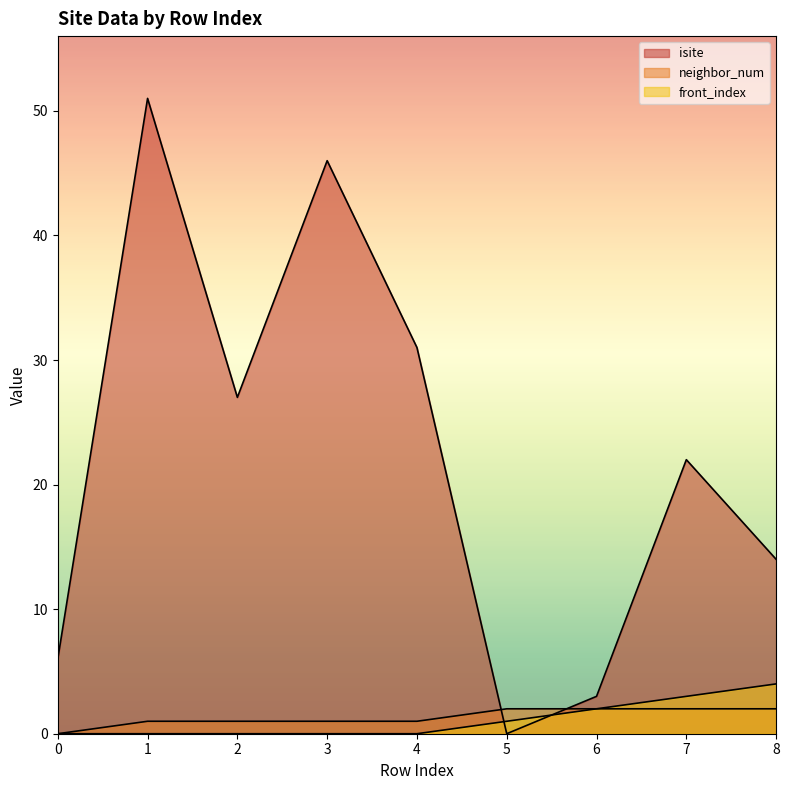

Which category has the lowest value in the isite series?

5